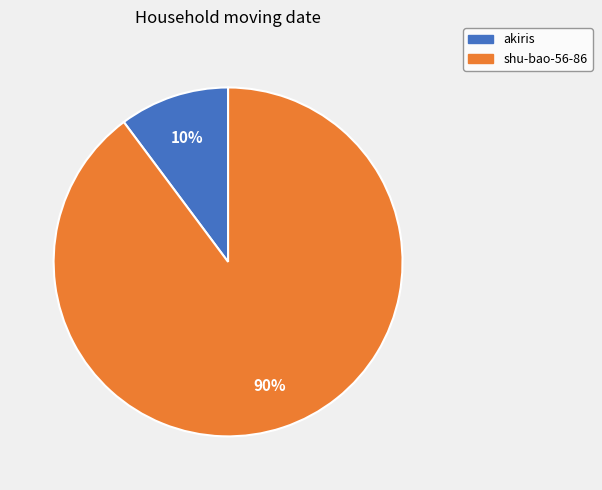

Which has a higher value, akiris or shu-bao-56-86?

shu-bao-56-86